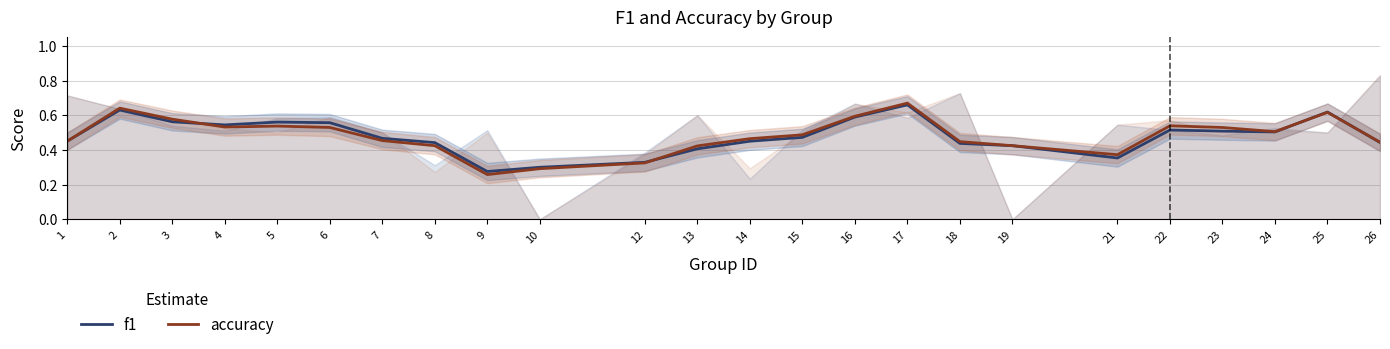

What is the difference between the maximum and minimum values in the accuracy series?

0.4